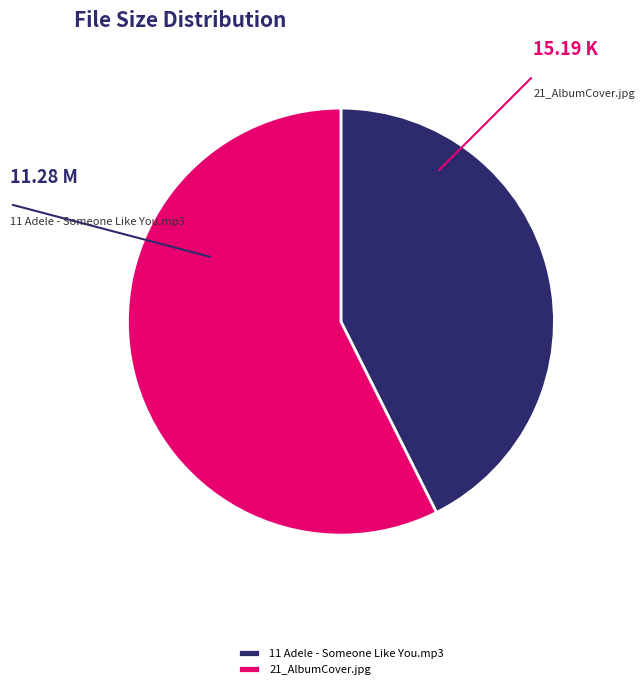

Combined, what portion of the pie is 21_AlbumCover.jpg and 11 Adele - Someone Like You.mp3?

100.0%